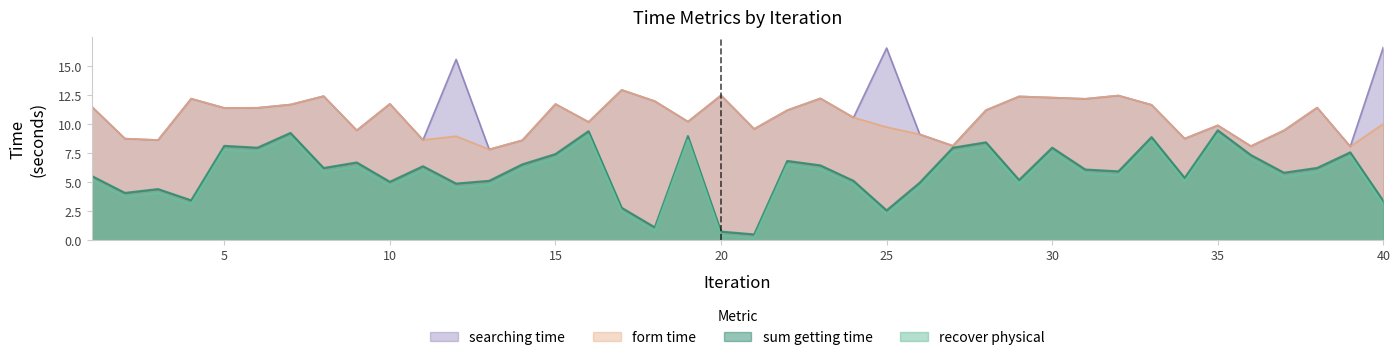

Reading left to right, transcribe all the data shown in this chart.

recover physical: 1=5.2	2=3.7	3=4.1	4=3.1	5=7.8	6=7.6	7=8.9	8=5.9	9=6.4	10=4.7	11=6.0	12=4.5	13=4.8	14=6.2	15=7.1	16=9.1	17=2.5	18=0.8	19=8.7	20=0.4	21=0.2	22=6.5	23=6.1	24=4.8	25=2.2	26=4.6	27=7.6	28=8.1	29=4.9	30=7.6	31=5.8	32=5.6	33=8.6	34=5.0	35=9.1	36=7.0	37=5.5	38=5.9	39=7.2	40=3.0
sum getting time: 1=5.5	2=4.1	3=4.4	4=3.4	5=8.1	6=8.0	7=9.2	8=6.2	9=6.7	10=5.0	11=6.4	12=4.9	13=5.1	14=6.5	15=7.4	16=9.4	17=2.8	18=1.1	19=9.0	20=0.7	21=0.5	22=6.8	23=6.5	24=5.1	25=2.6	26=5.0	27=8.0	28=8.4	29=5.2	30=8.0	31=6.1	32=5.9	33=8.9	34=5.4	35=9.5	36=7.3	37=5.8	38=6.2	39=7.6	40=3.4
form time: 1=11.5	2=8.8	3=8.6	4=12.2	5=11.4	6=11.4	7=11.7	8=12.4	9=9.5	10=11.8	11=8.6	12=9.0	13=7.8	14=8.6	15=11.7	16=10.2	17=13.0	18=12.0	19=10.2	20=12.5	21=9.6	22=11.2	23=12.2	24=10.6	25=9.8	26=9.1	27=8.1	28=11.2	29=12.4	30=12.3	31=12.2	32=12.5	33=11.7	34=8.8	35=9.9	36=8.1	37=9.5	38=11.4	39=8.1	40=10.0
searching time: 1=11.5	2=8.8	3=8.6	4=12.2	5=11.4	6=11.4	7=11.7	8=12.4	9=9.5	10=11.8	11=8.6	12=15.6	13=7.8	14=8.6	15=11.7	16=10.2	17=13.0	18=12.0	19=10.2	20=12.5	21=9.6	22=11.2	23=12.2	24=10.6	25=16.6	26=9.1	27=8.1	28=11.2	29=12.4	30=12.3	31=12.2	32=12.5	33=11.7	34=8.8	35=9.9	36=8.1	37=9.5	38=11.4	39=8.1	40=16.7